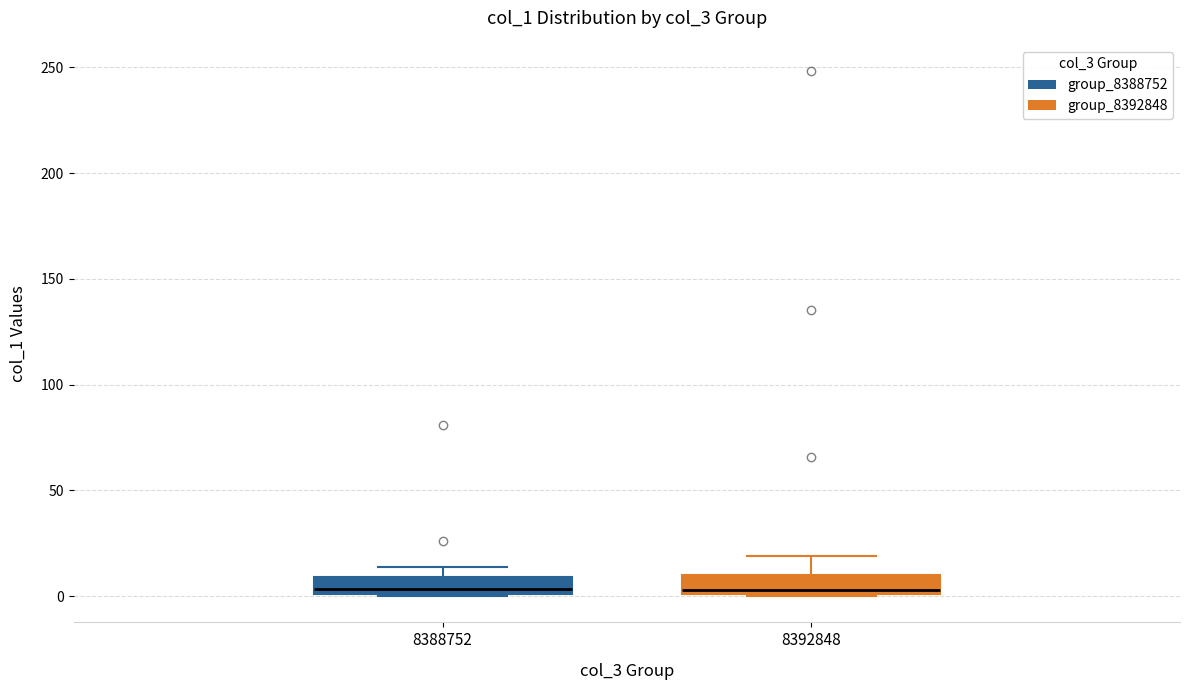

Reading left to right, transcribe this box plot: for each box, give where its median line is, the range the box spans, and where its two whiskers end, as read against the y-axis. The values are not printed on the chart, so give them approximately, as read against the axis.

8388752: median 5, box 0 to 10, whiskers 0 to 15
8392848: median 5, box 0 to 10, whiskers 0 to 20